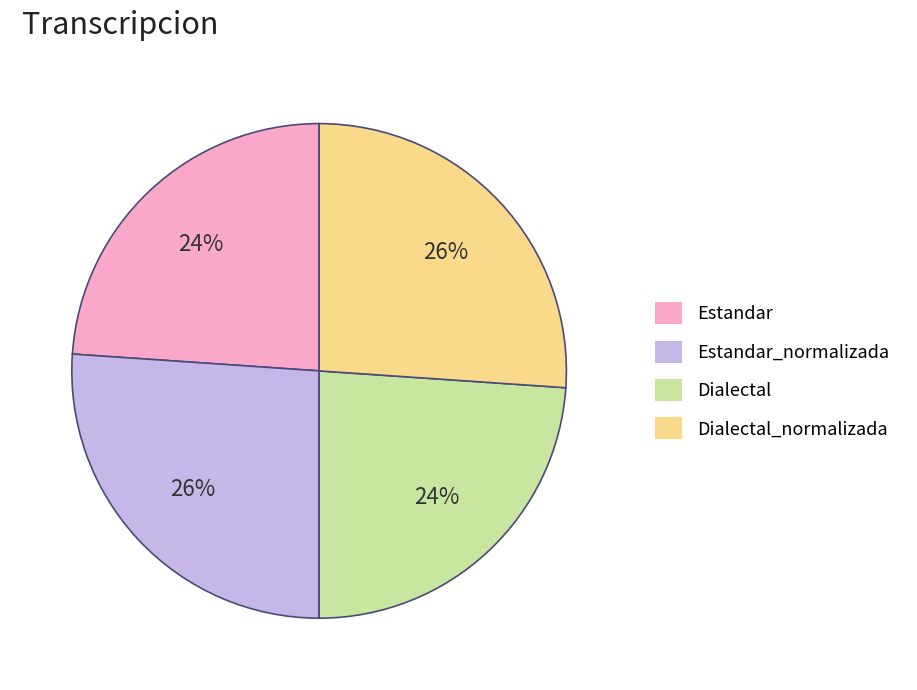

True or false: Estandar_normalizada accounts for 26% of the total.

True